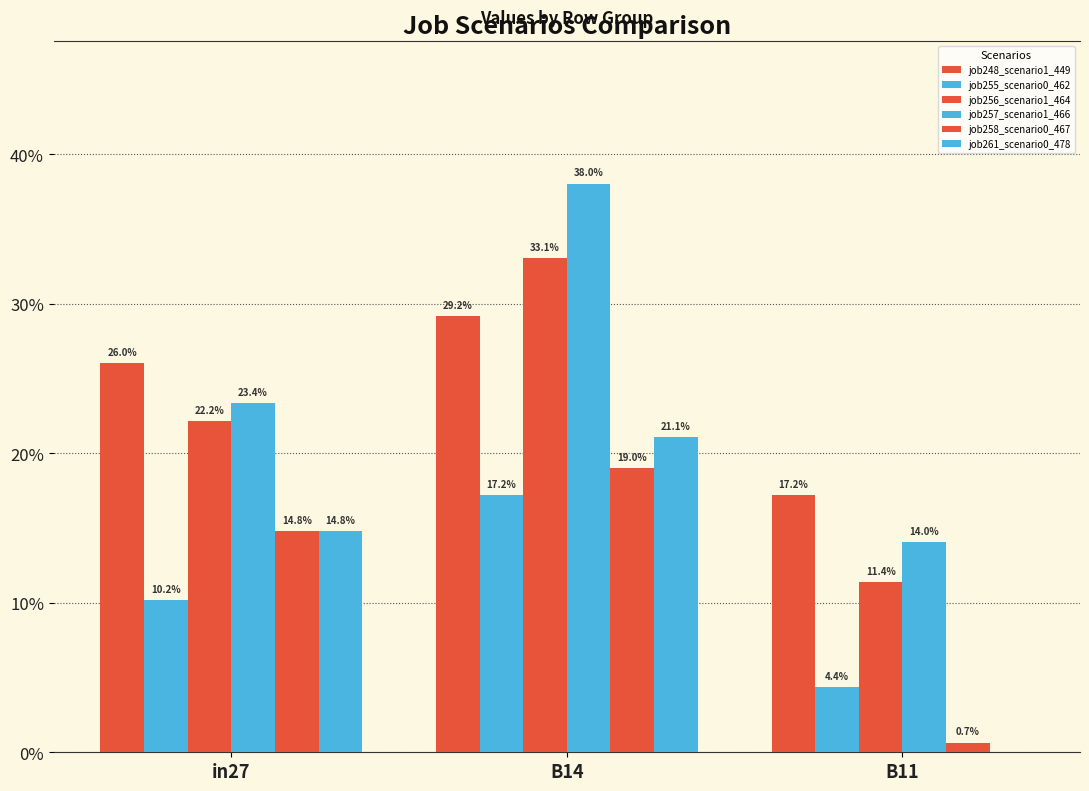

True or false: job261_scenario0_478 has a value of 0.1 at in27.

True